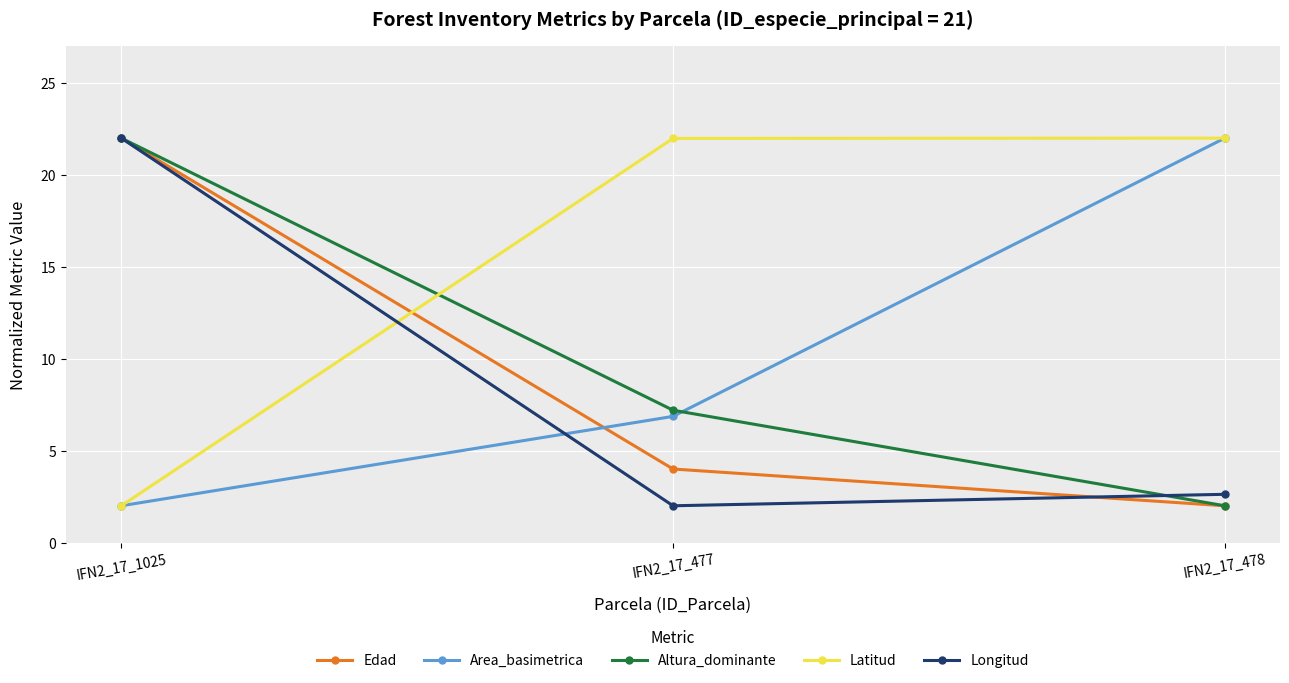

How many values in the Altura_dominante series exceed 7?

2